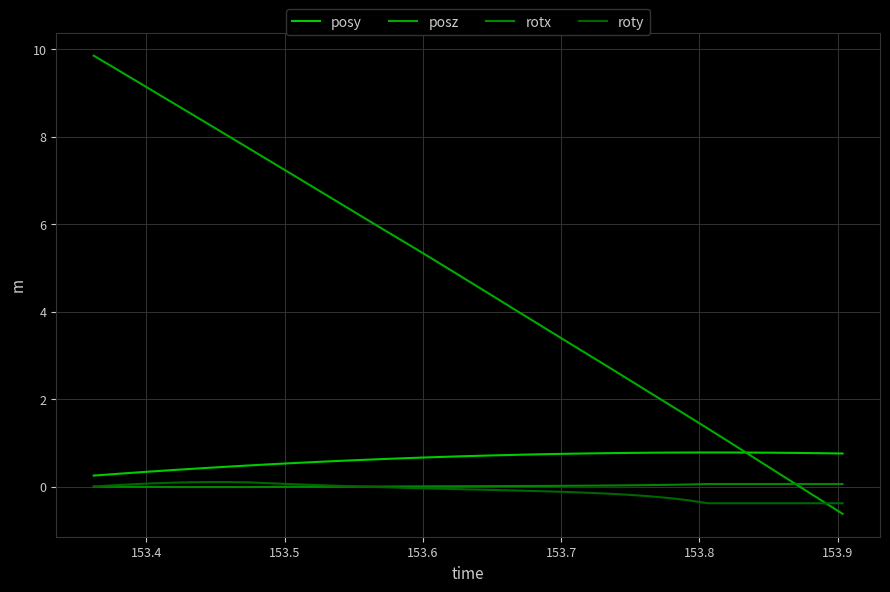

What is the minimum value for roty?

-0.4